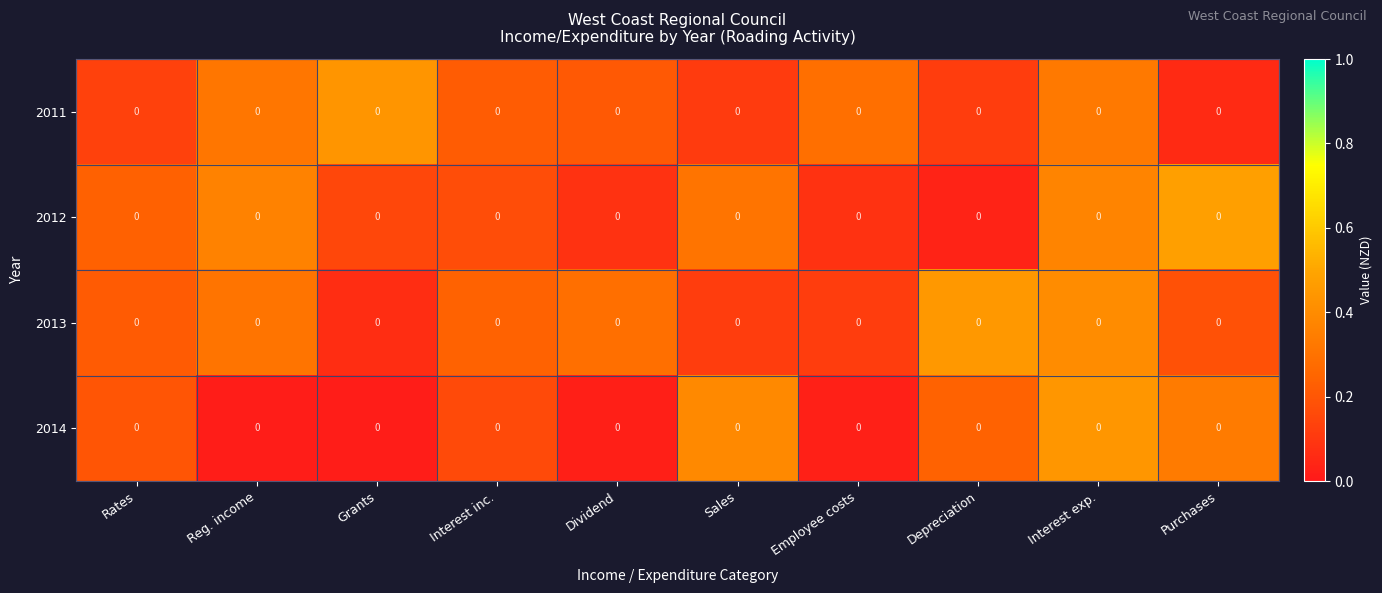

At how many categories does at least one series exceed 0?

10